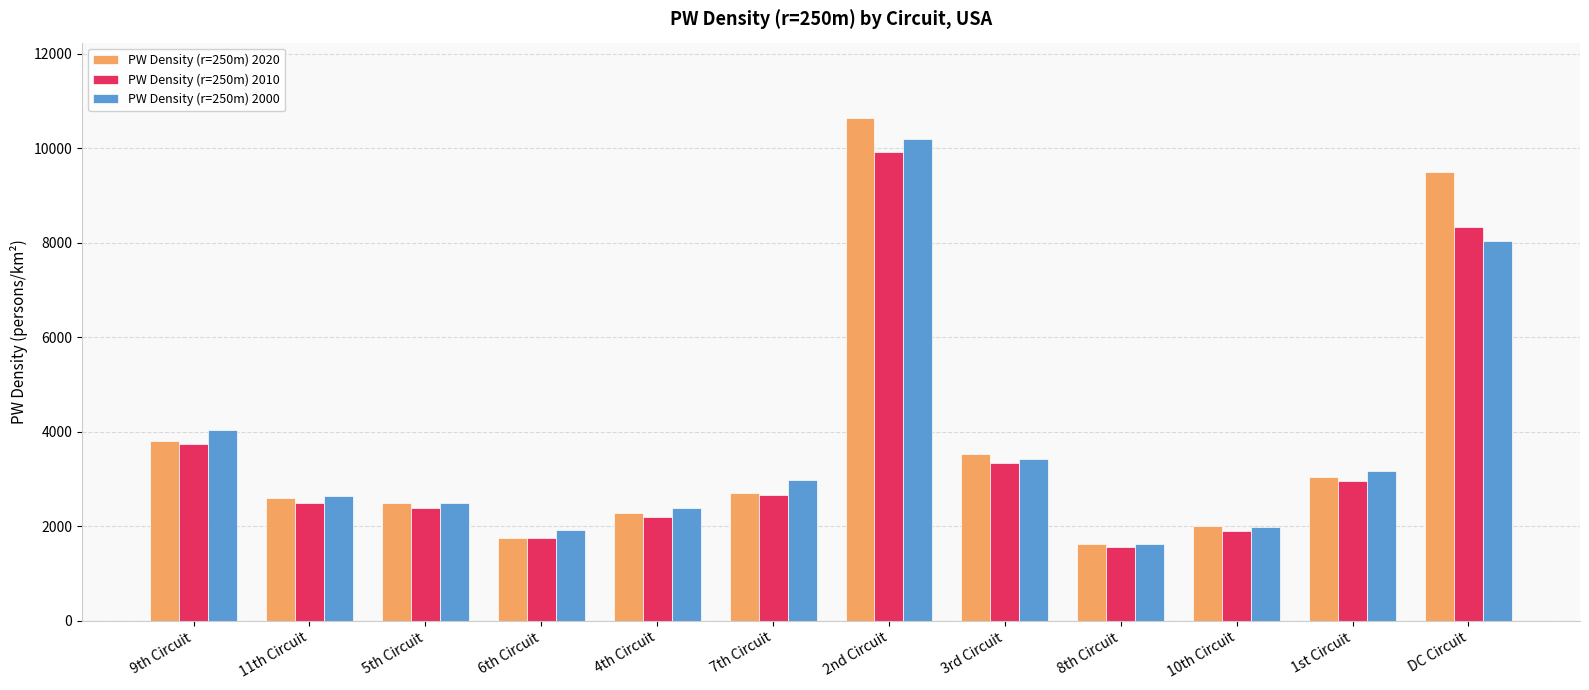

What is the sum of all PW Density (r=250m) 2010 values?

43211.3